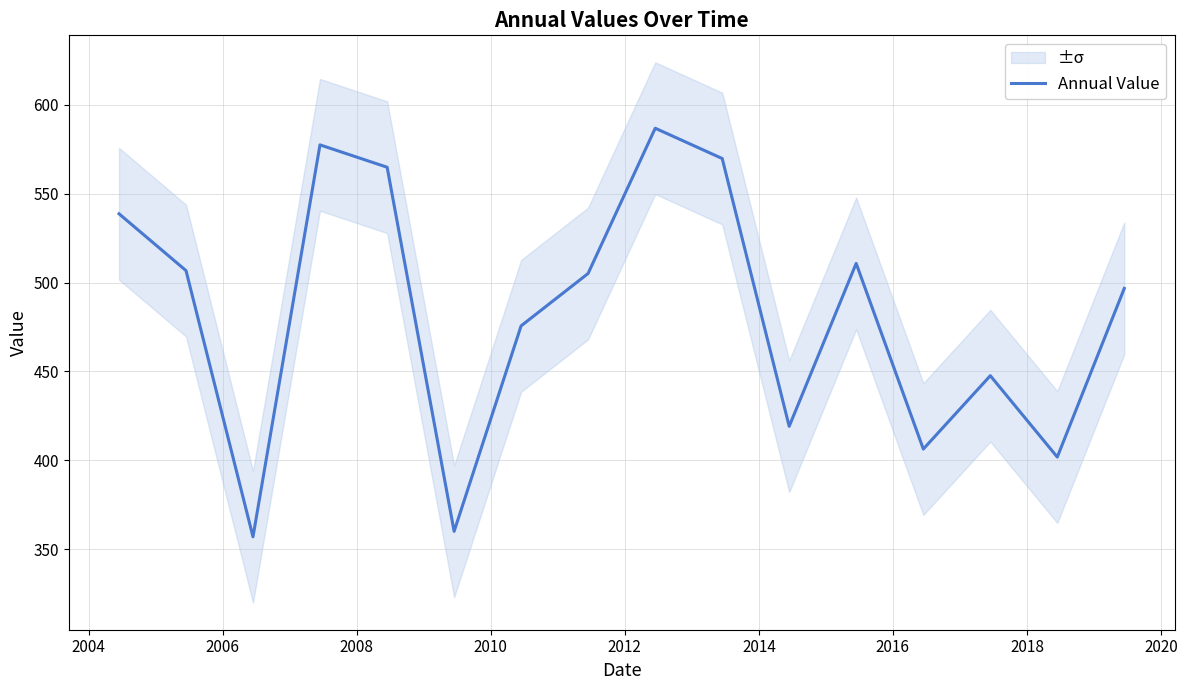

What is the sum of all values?

7723.9